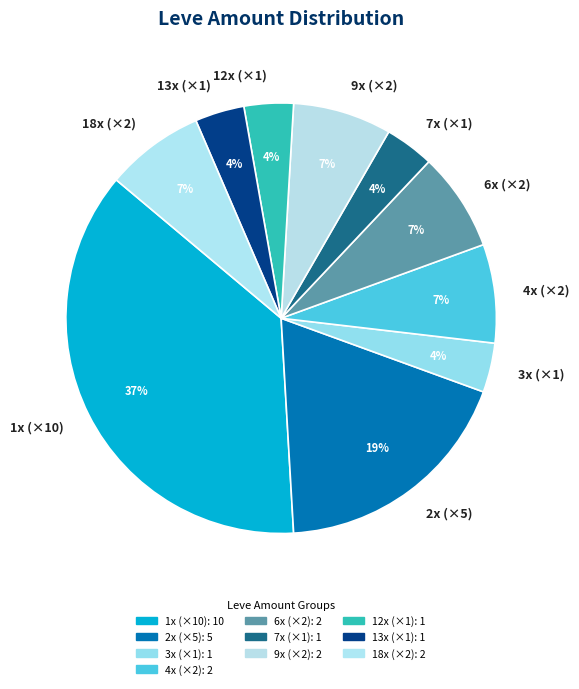

Which category has the biggest portion of the pie?

1x (×10)